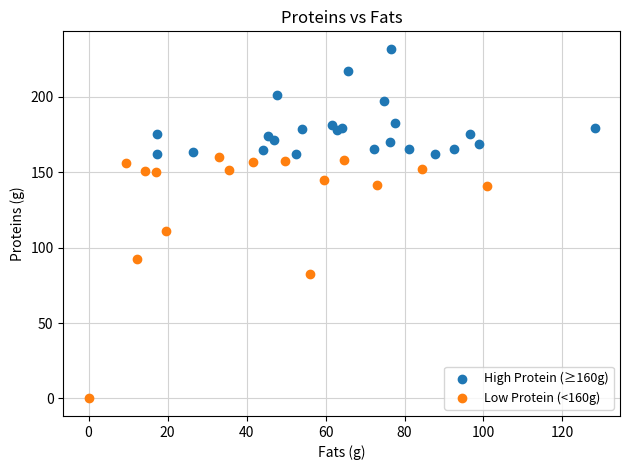

Which series contains the highest Y value?

High Protein (≥160g)